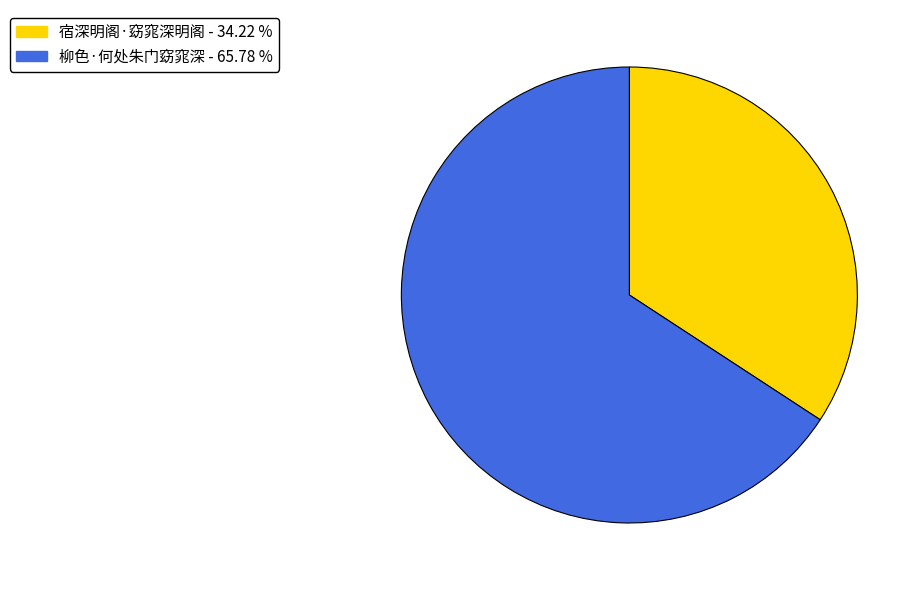

How many segments does this pie chart have?

2